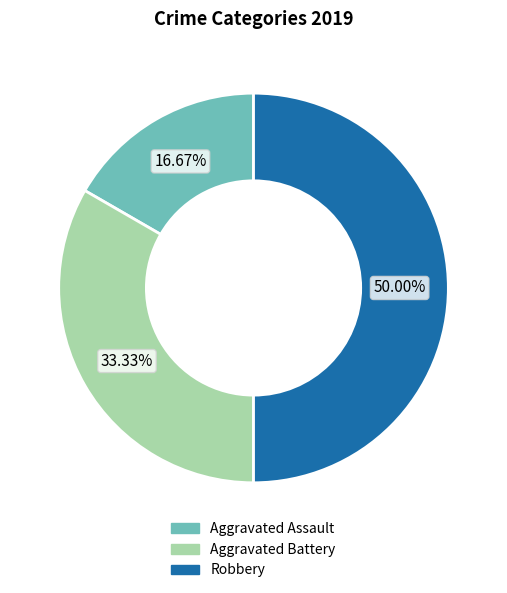

Which slice is the largest?

Robbery